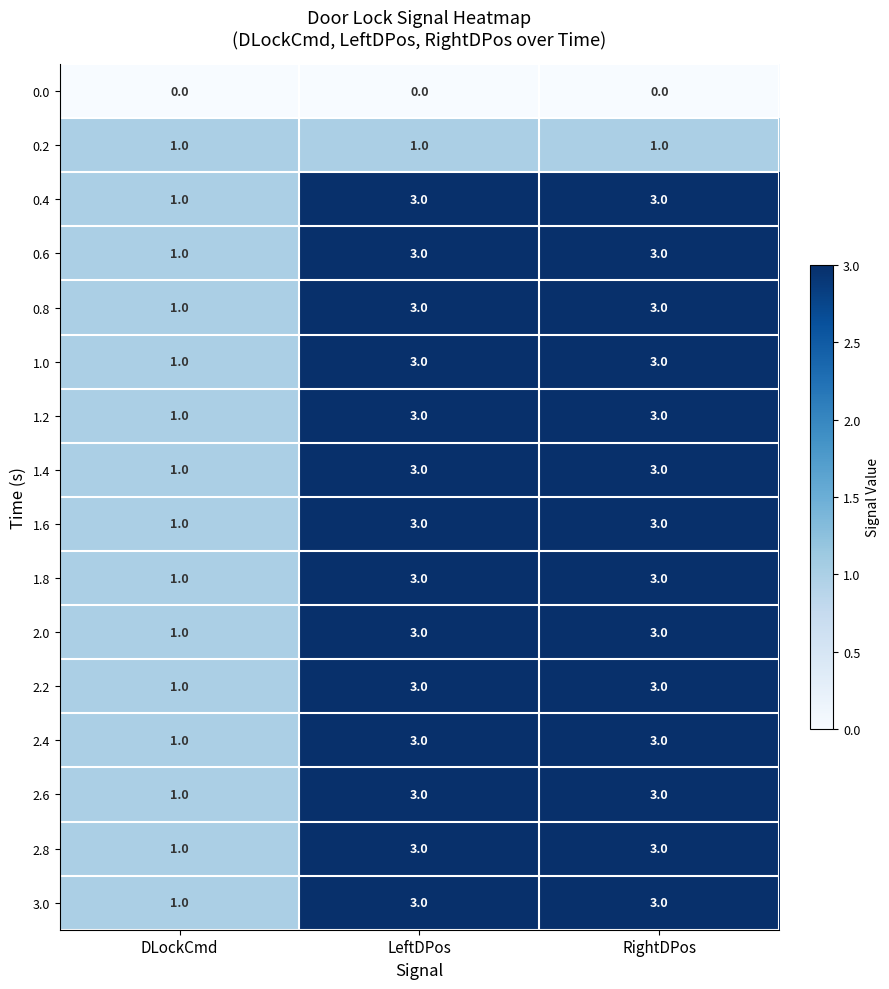

What is the sum of the 1.2 values at RightDPos and LeftDPos?

6